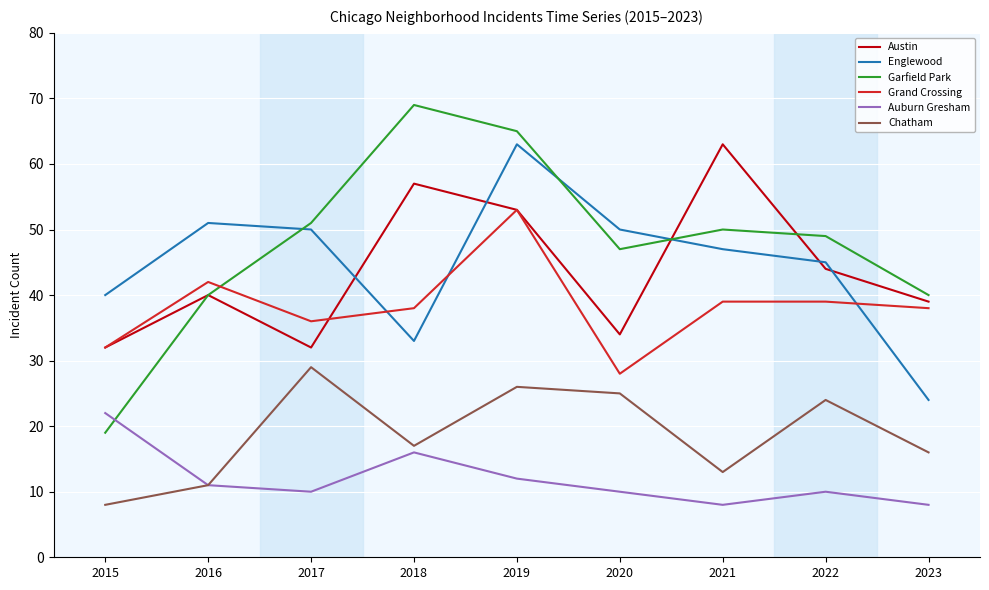

True or false: Garfield Park and Austin cross at least once.

True